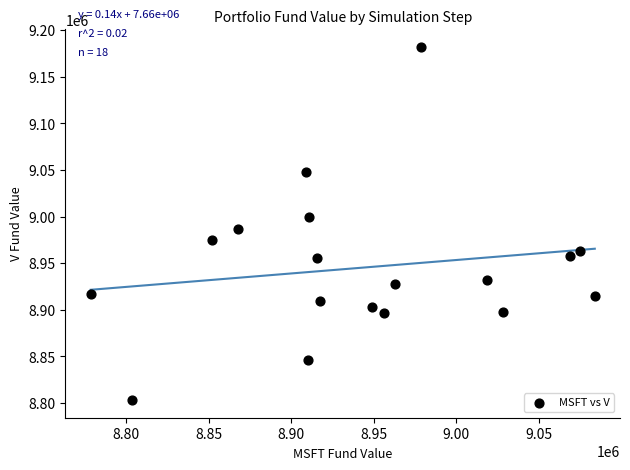

What is the range of X values (max minus min)?

305642.7